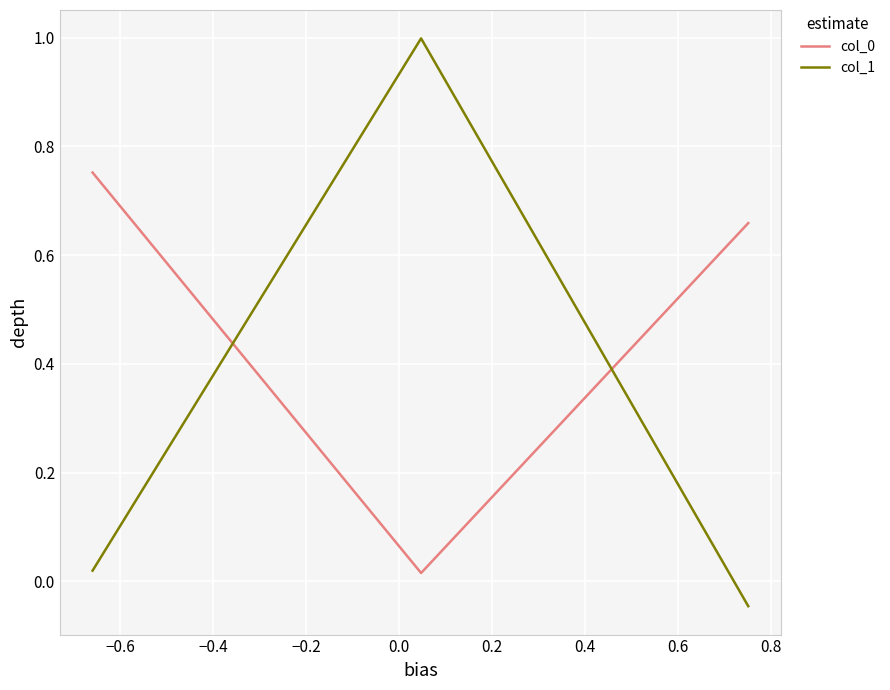

What is the sum of all col_0 values?

1.4